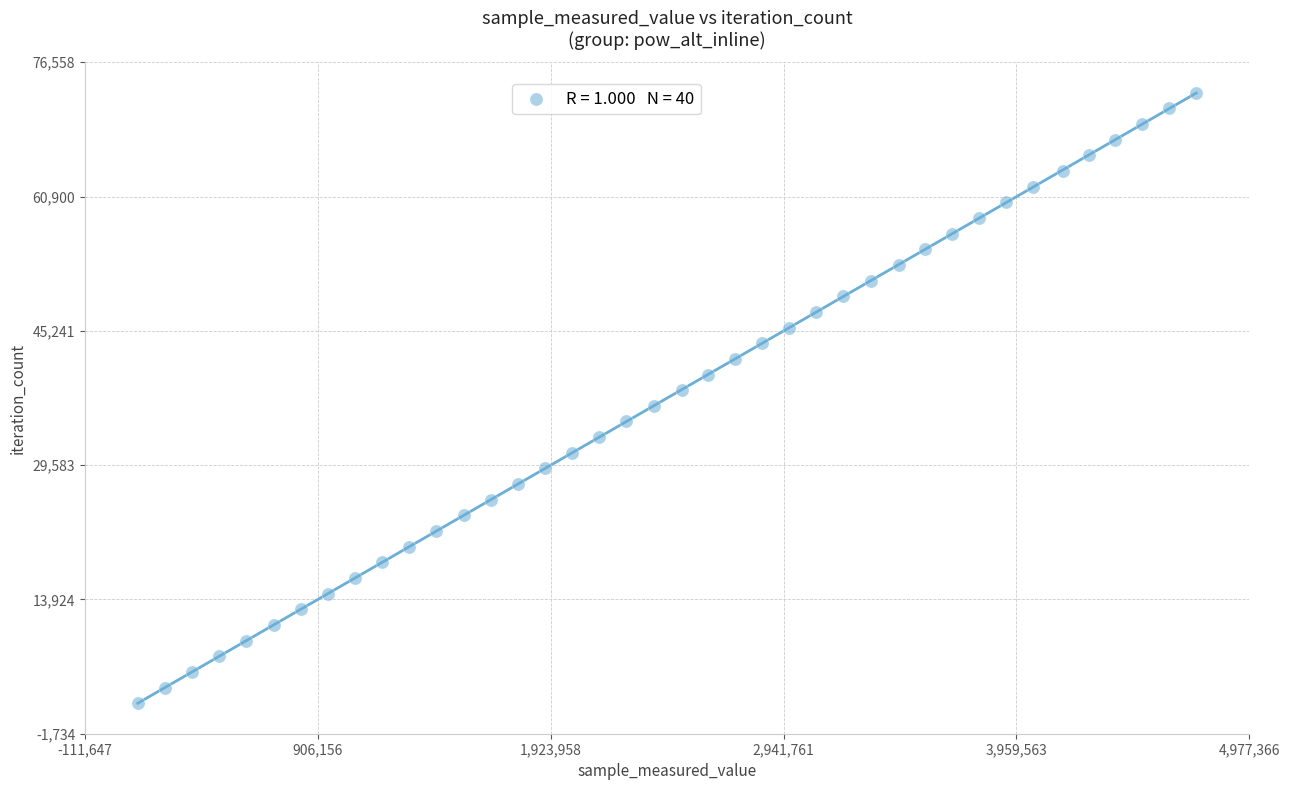

What is the range of X values (max minus min)?

4626375